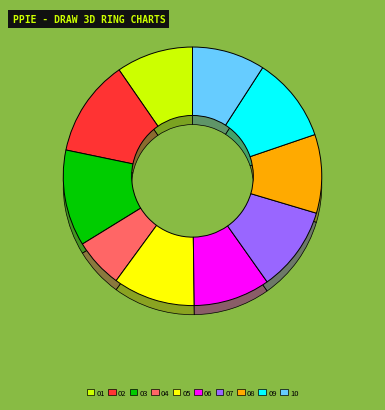

To the nearest percent, what is the average slice percentage?

10%